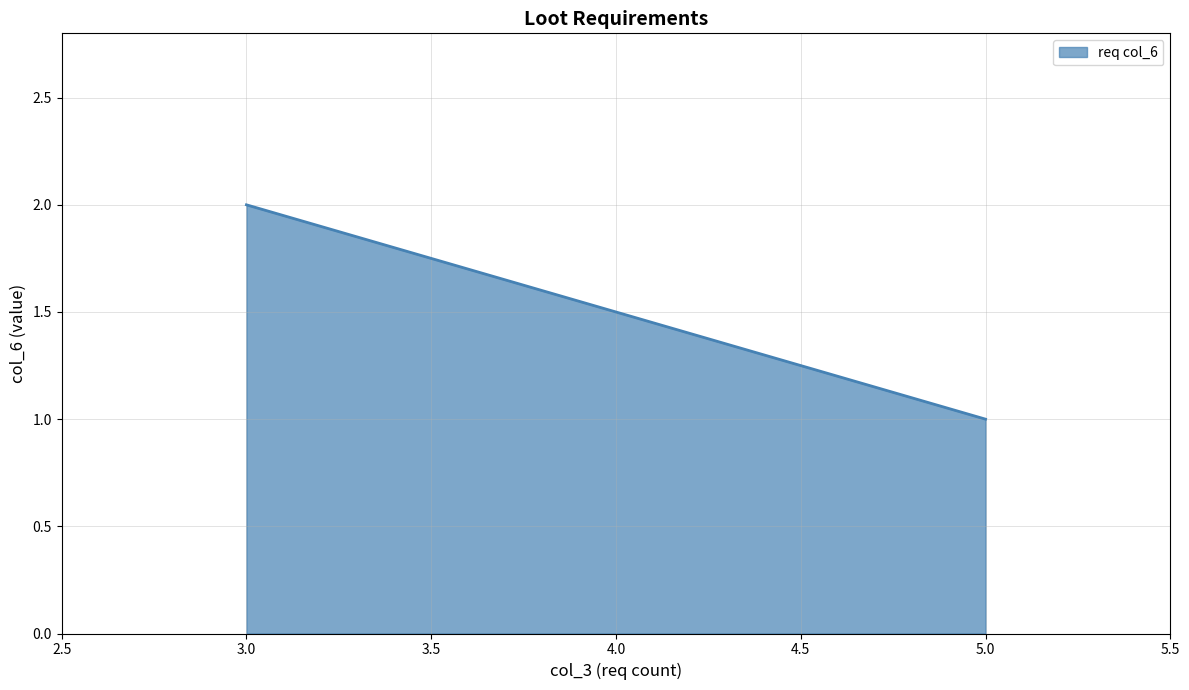

What is the difference between the maximum and minimum values?

1